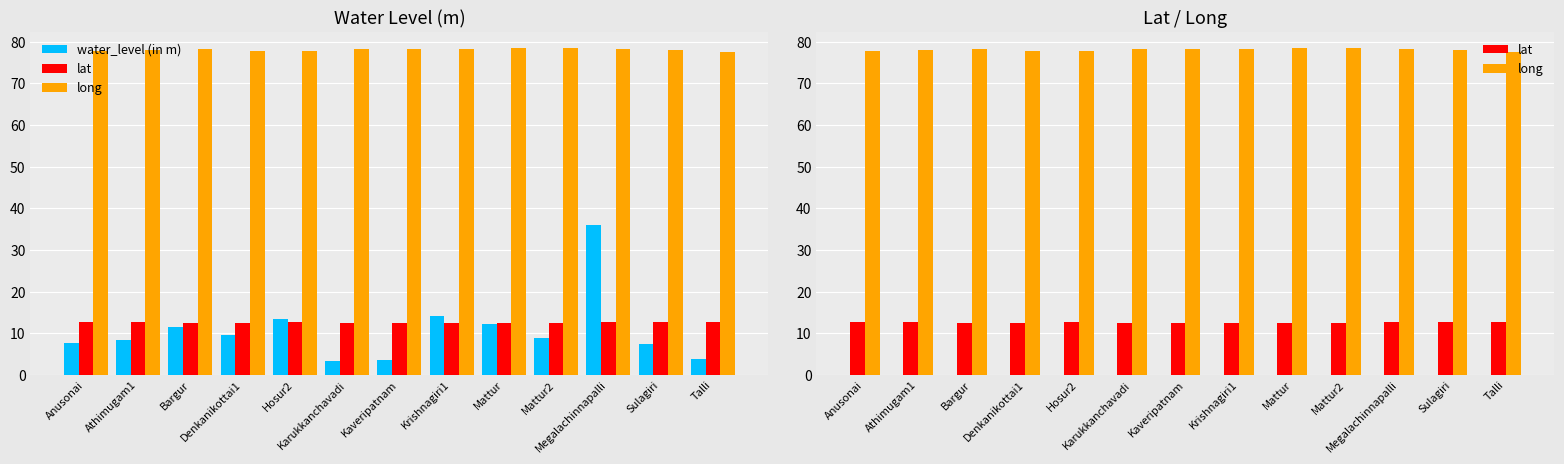

What is the highest value of the long series?

78.4